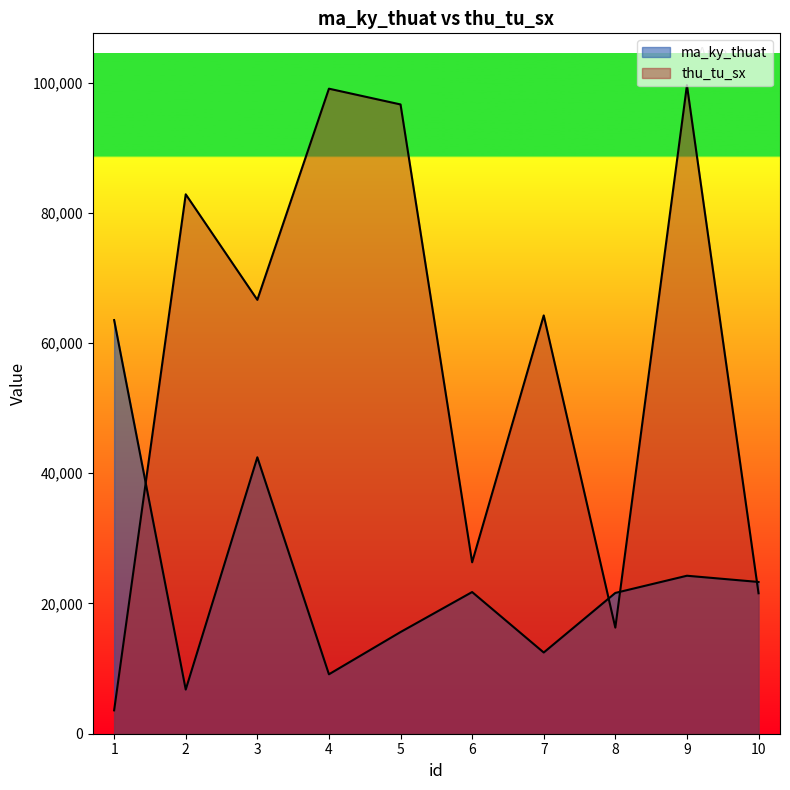

Does the chart display data point markers on the line(s)?

No